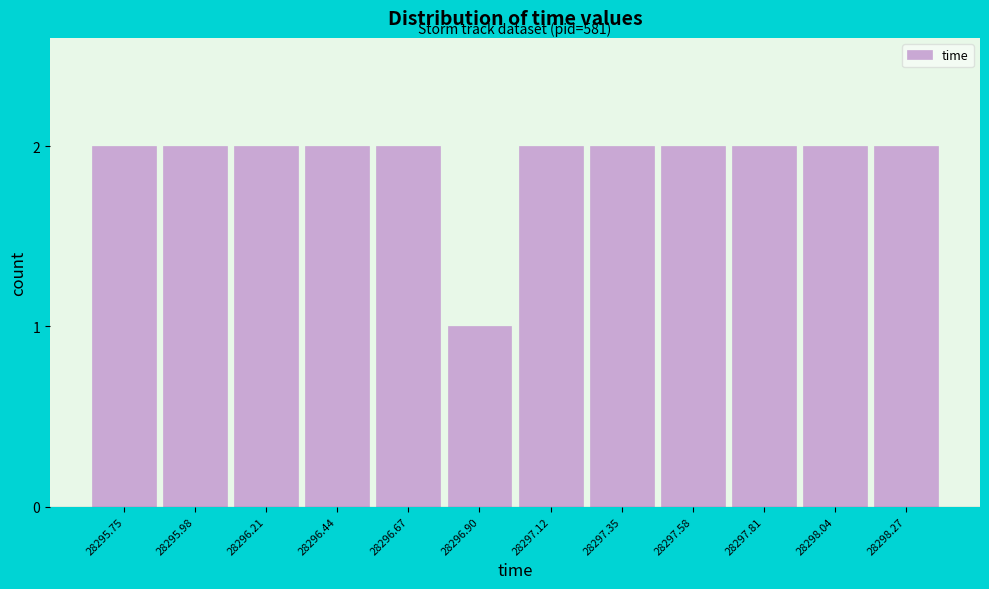

Reading right to left, what are all the values shown in this chart?

28298.27=2	28298.04=2	28297.81=2	28297.58=2	28297.35=2	28297.12=2	28296.90=1	28296.67=2	28296.44=2	28296.21=2	28295.98=2	28295.75=2